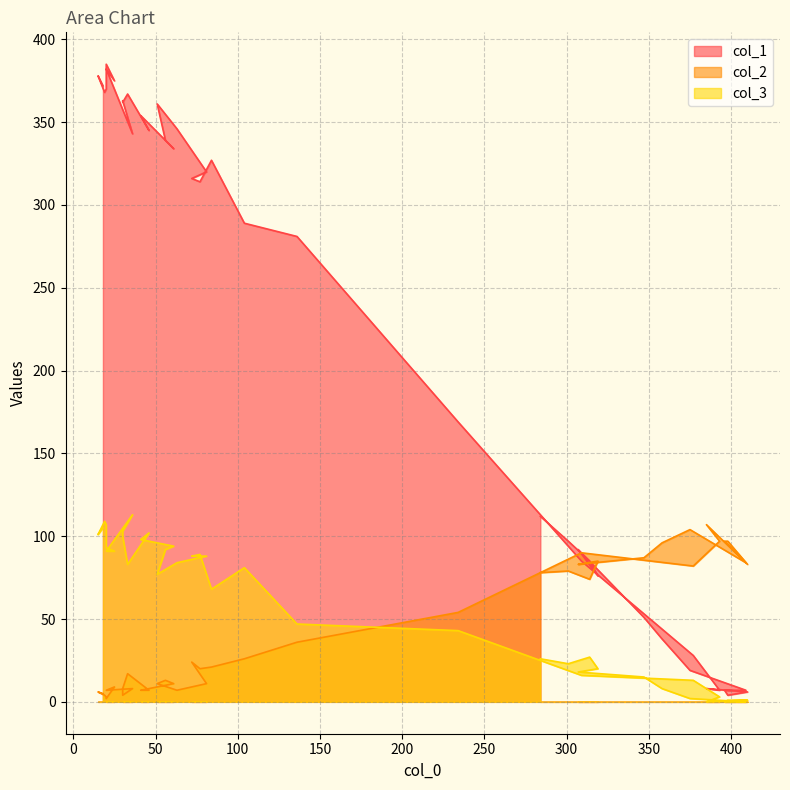

True or false: col_3 and col_2 intersect in this chart.

True